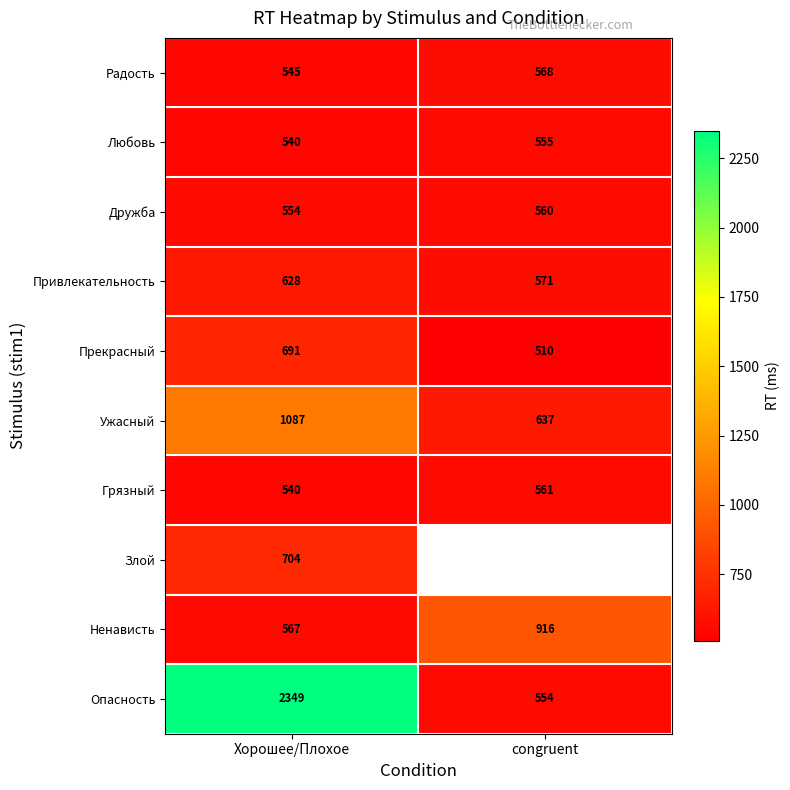

The value of Ненависть at Хорошее/Плохое is 567. True or false?

True